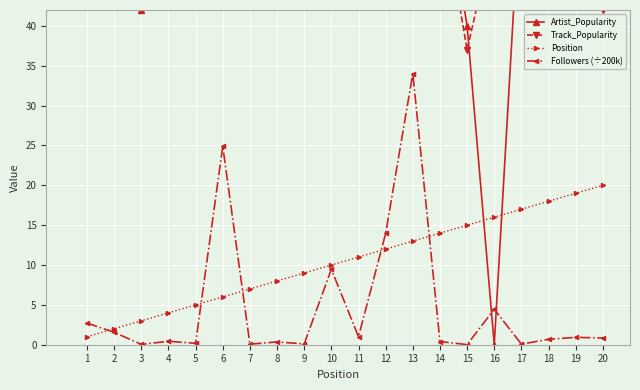

True or false: Followers (÷200k) has a value of 1.3 at 20.

False